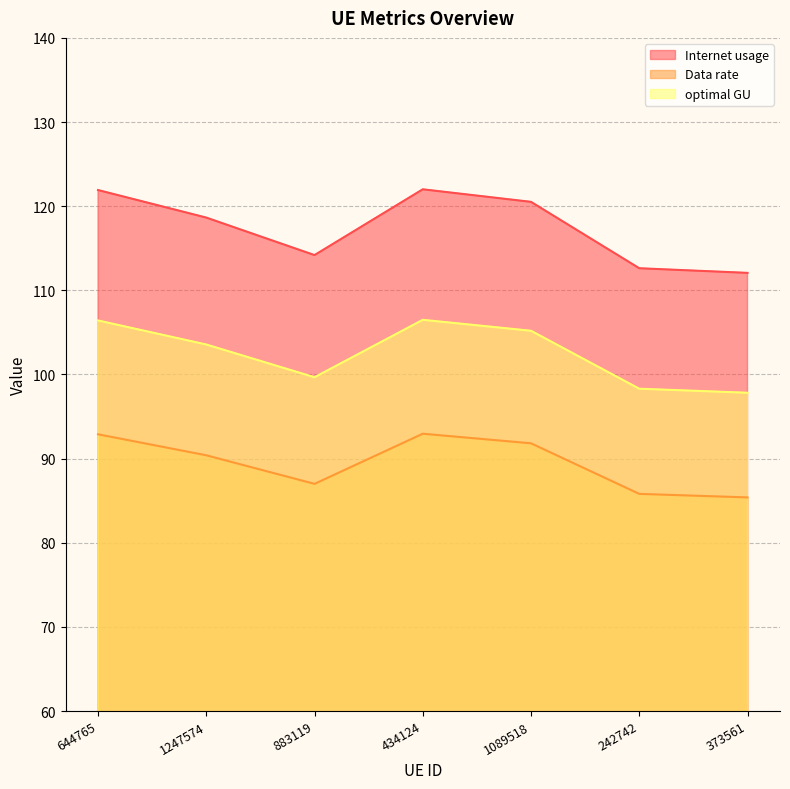

Between 434124 and 1089518, which is larger?

434124